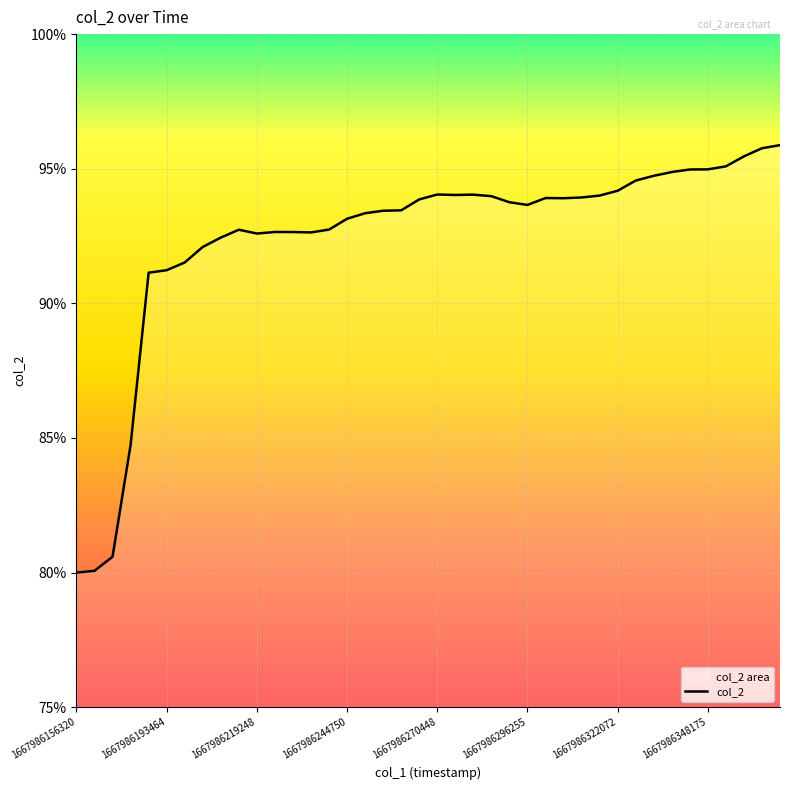

Is it true that the value at 22 is 1.2?

False